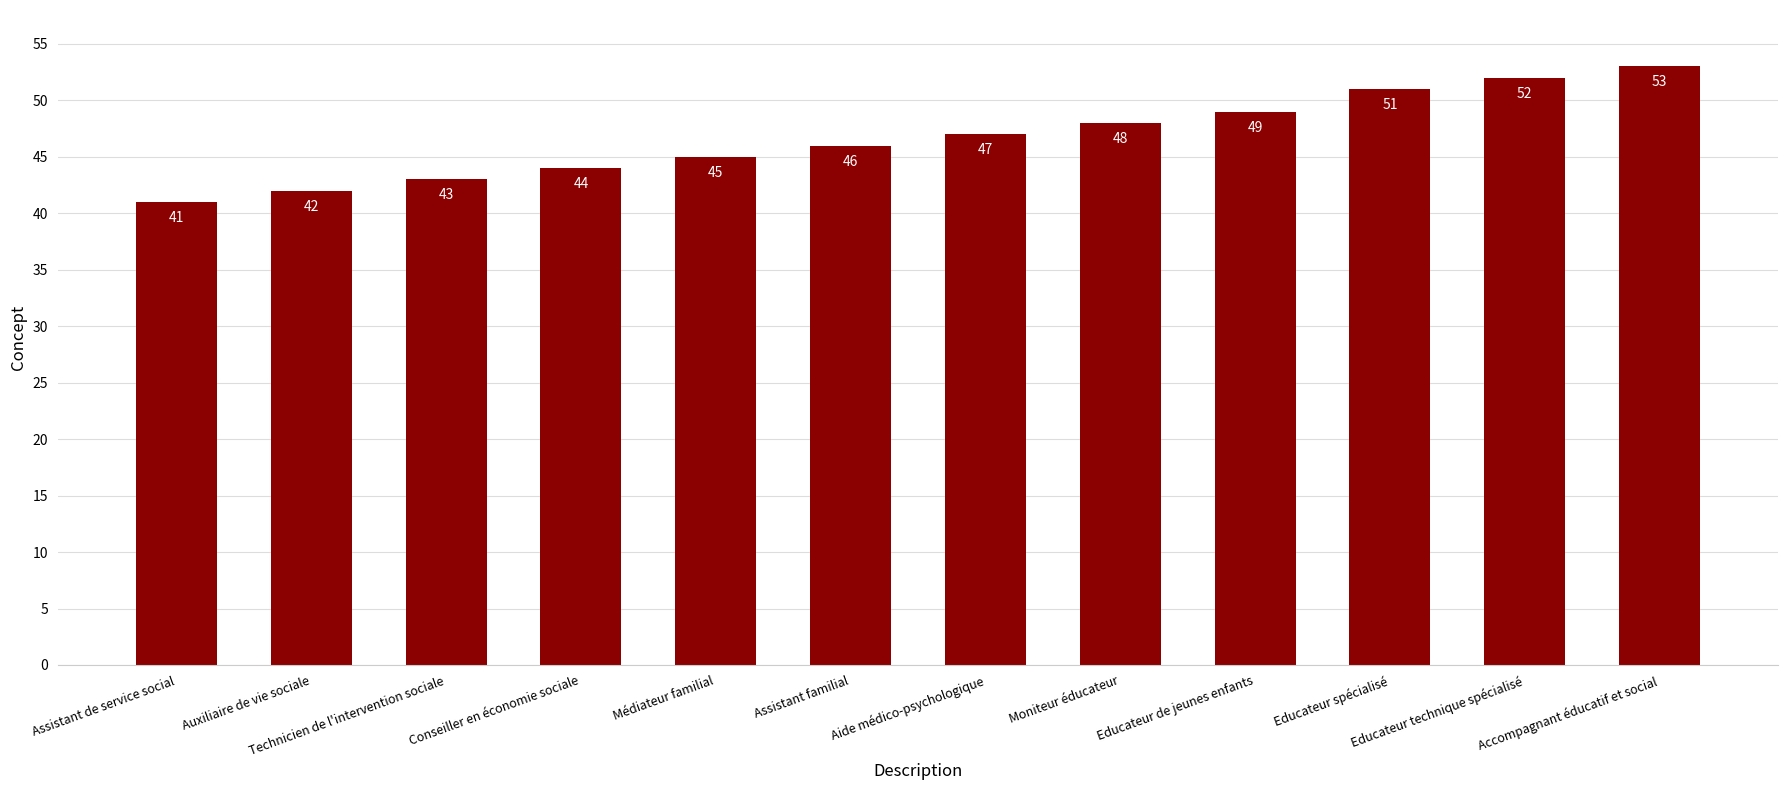

At which category does the chart reach its minimum across all series?

Assistant de service social